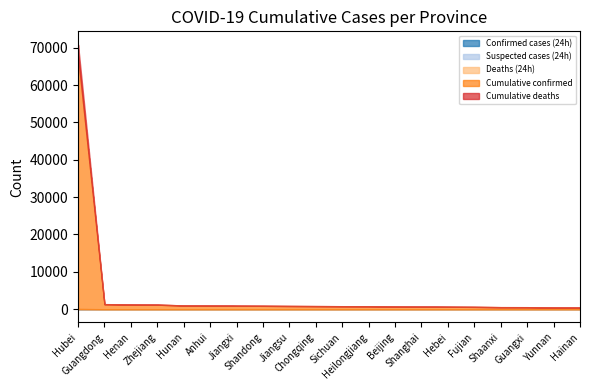

What is the difference between the second highest and minimum values in the Cumulative deaths series?

22